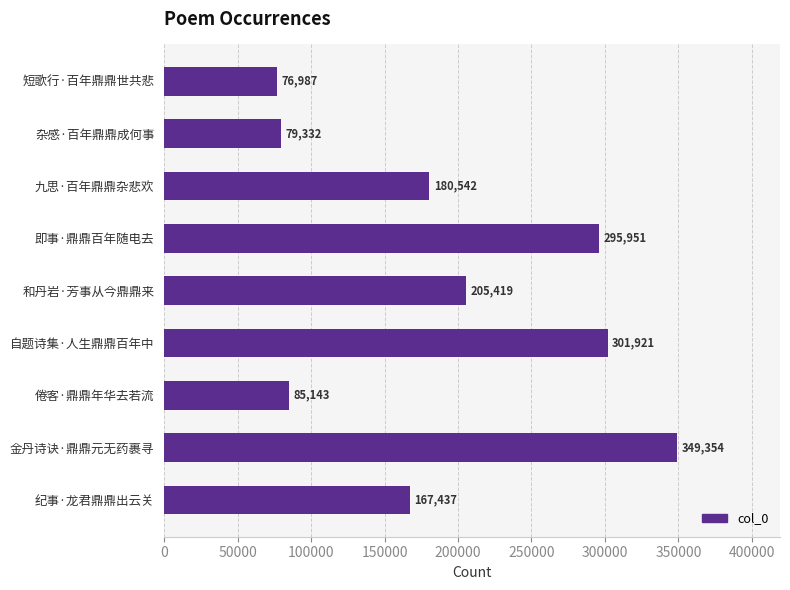

What is the average value?

193565